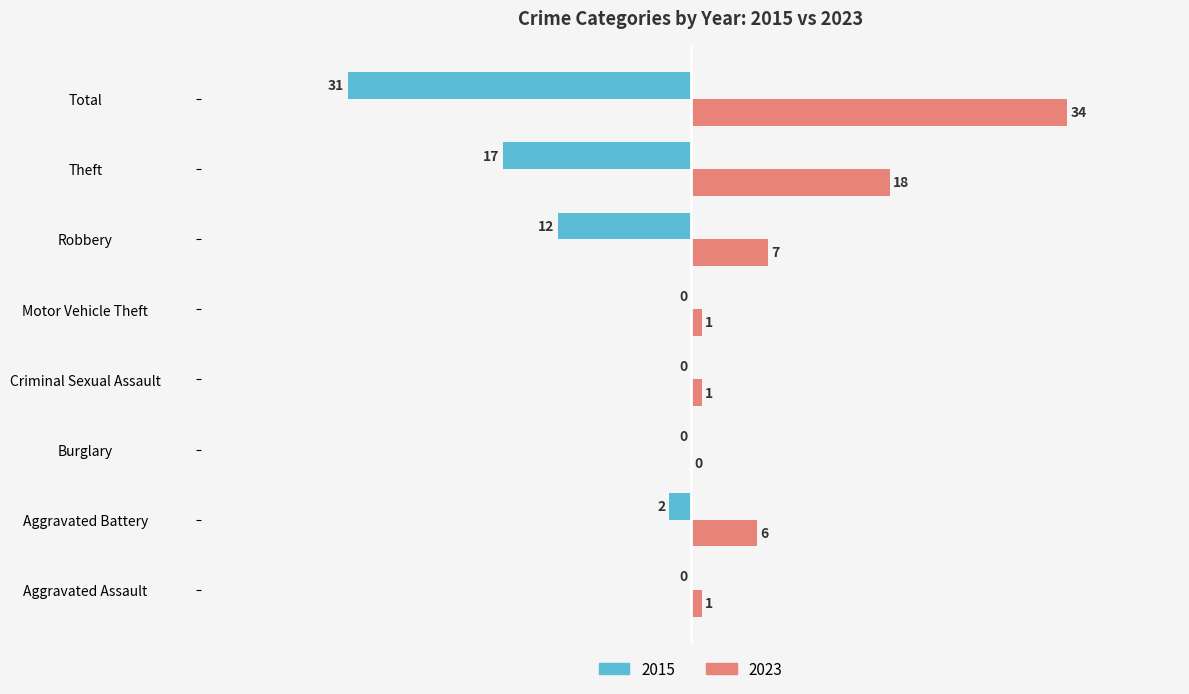

Where is 2015 nearest to the value -15?

Theft